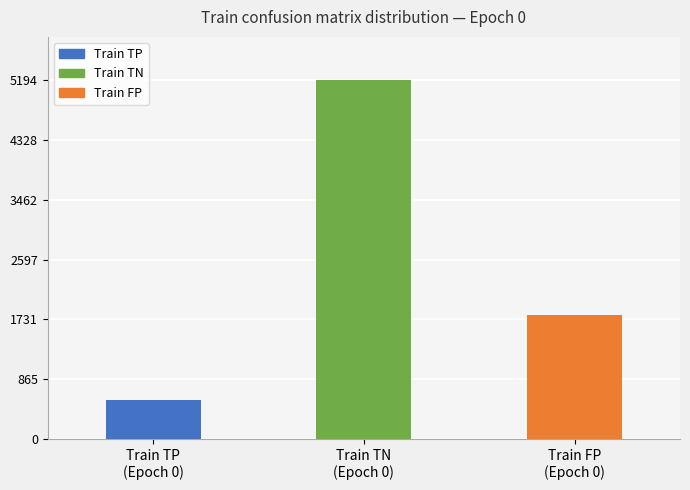

What is the sum of all values?

7556